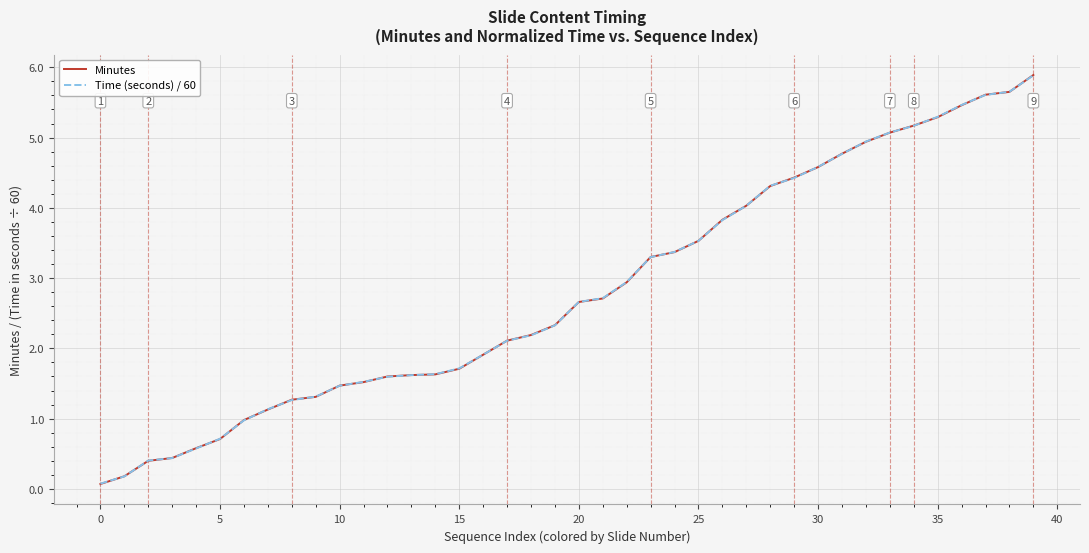

Count the number of categories in the chart.

40